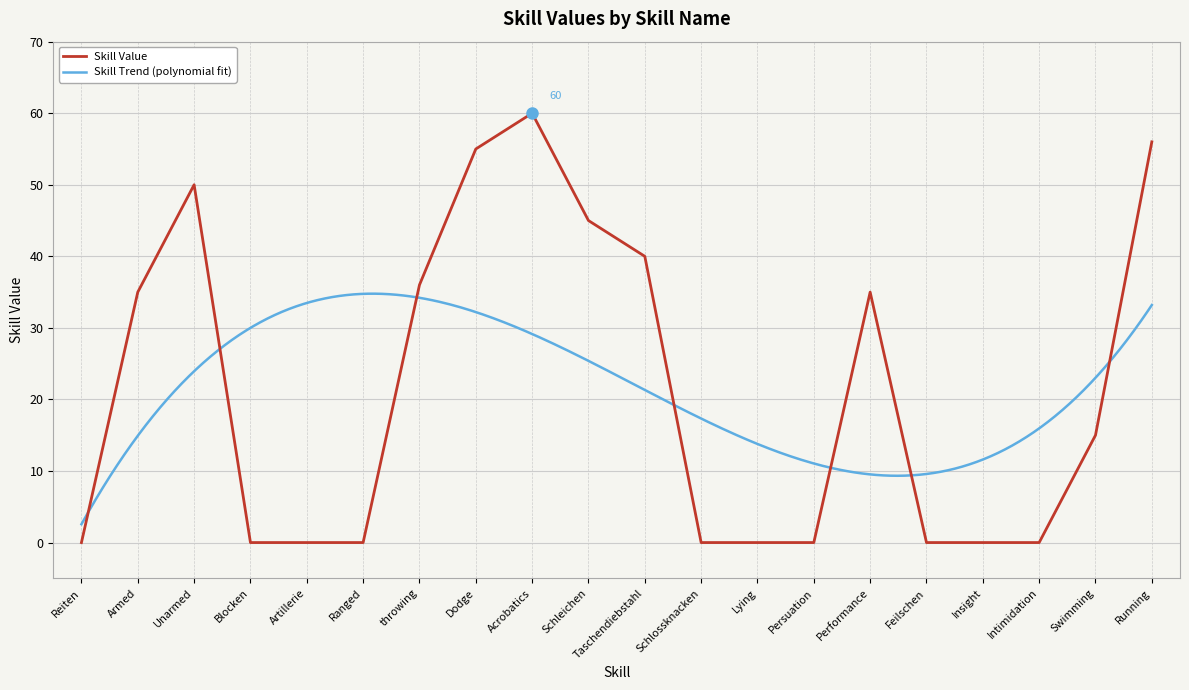

List the labels in order of value, smallest first.

Reiten, Blocken, Artillerie, Ranged, Schlossknacken, Lying, Persuation, Feilschen, Insight, Intimidation, Swimming, Armed, Performance, throwing, Taschendiebstahl, Schleichen, Unarmed, Dodge, Running, Acrobatics